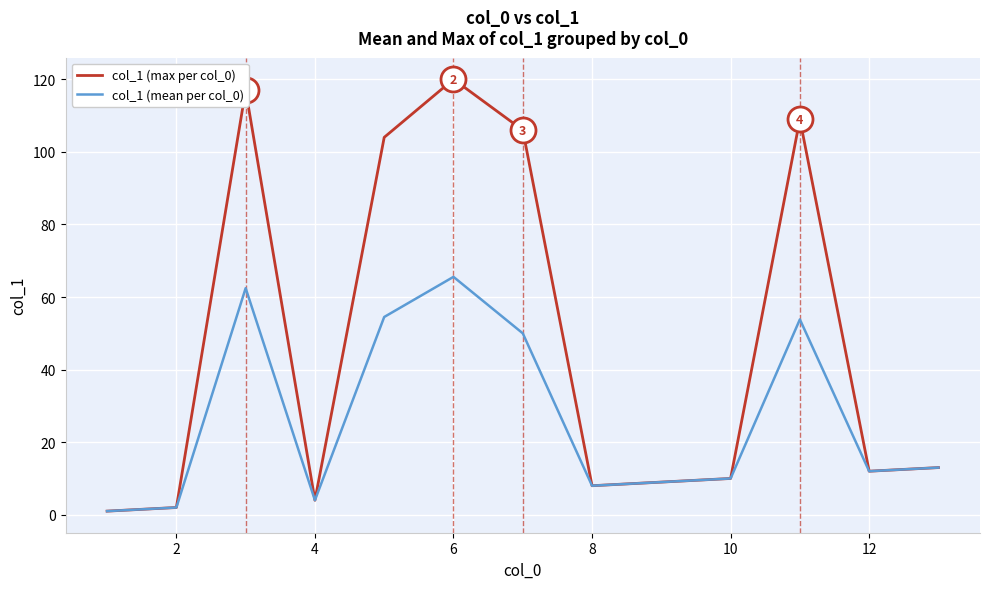

List the series in order of their peak value, highest first.

col_1 (max per col_0), col_1 (mean per col_0)